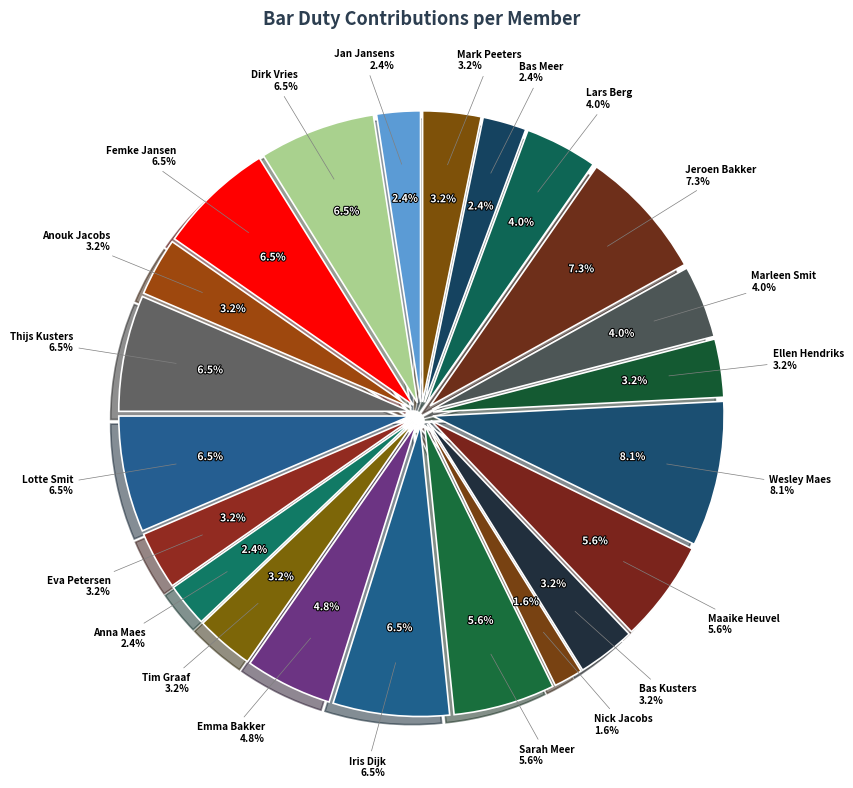

Which slice is the largest?

Wesley Maes